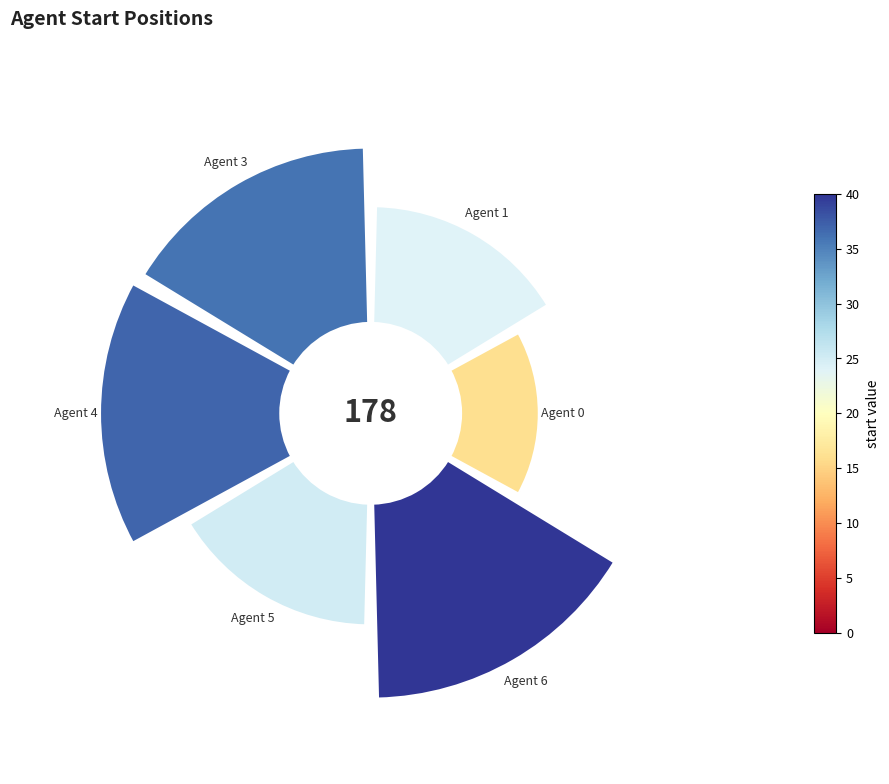

Is there any slice that represents more than half of the pie?

No